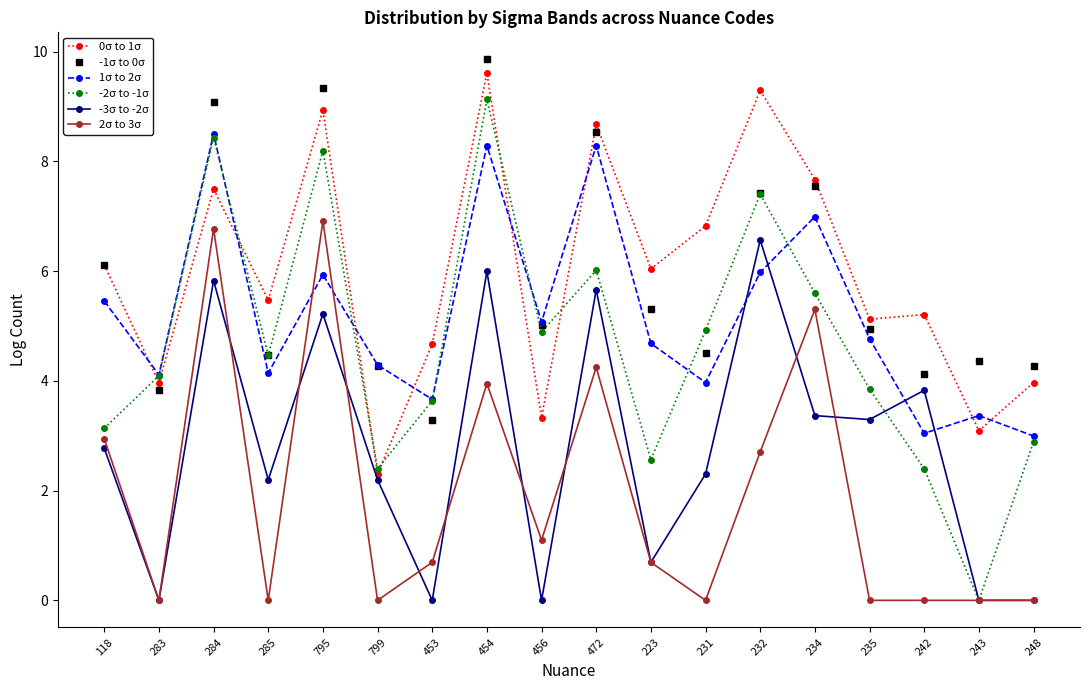

Is it true that -3σ to -2σ equals 2.2 at 285?

True